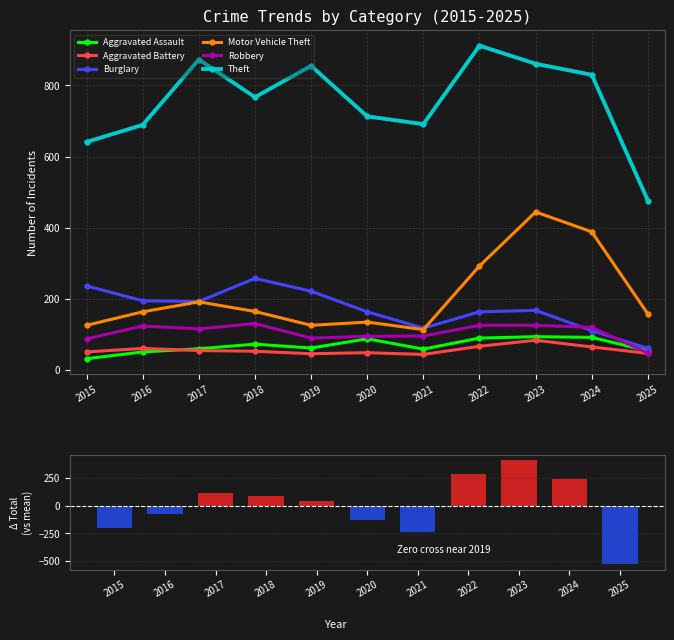

Which series has the largest total across all categories?

Theft